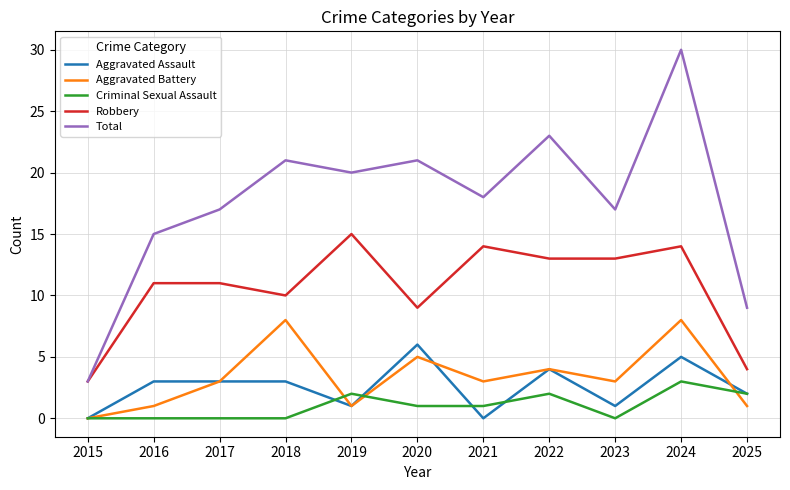

Is it true that Aggravated Battery equals -3 at 2015?

False